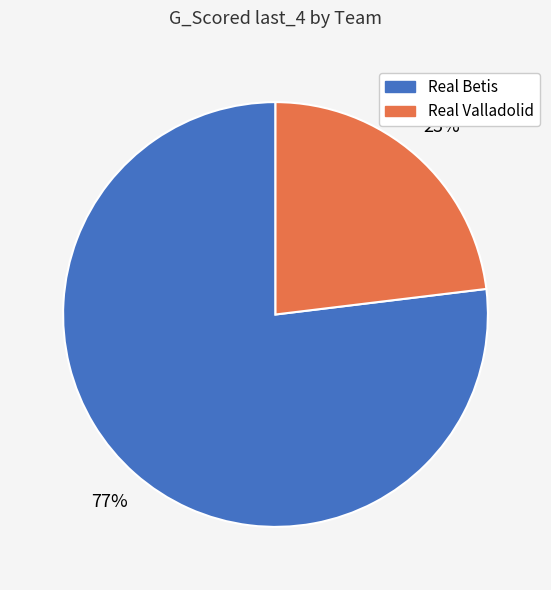

To the nearest percent, what is the combined percentage of Real Valladolid and Real Betis?

100%